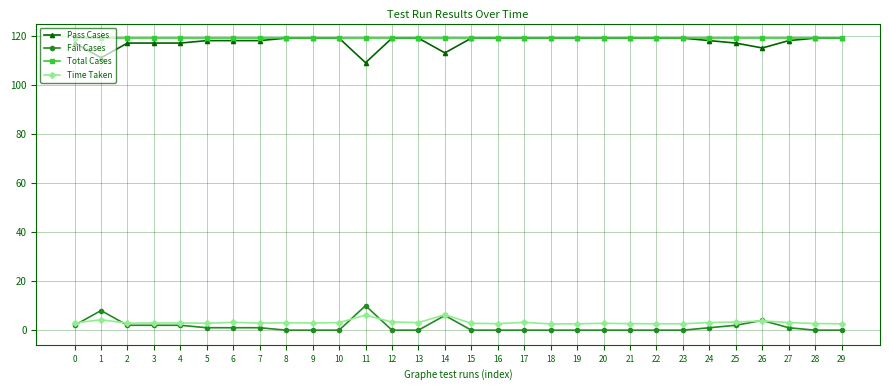

Is the value of Fail Cases at 23 greater than the value of Total Cases at 10?

No